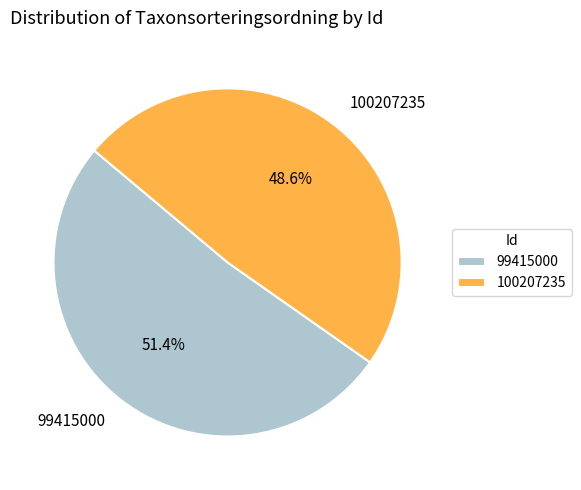

Is 99415000 the majority of the pie?

Yes